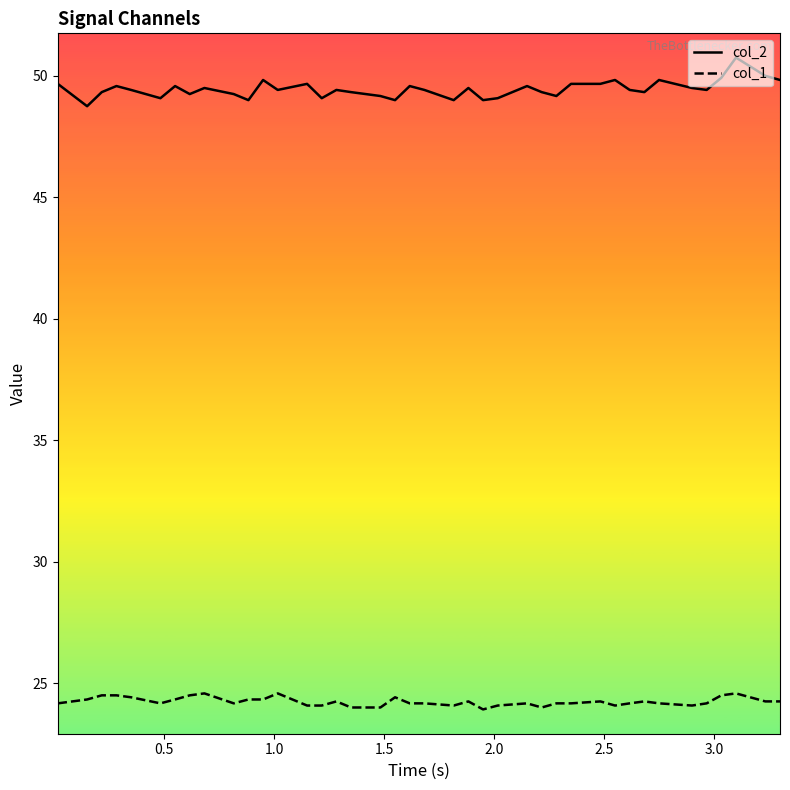

What is the greatest value displayed?

50.8